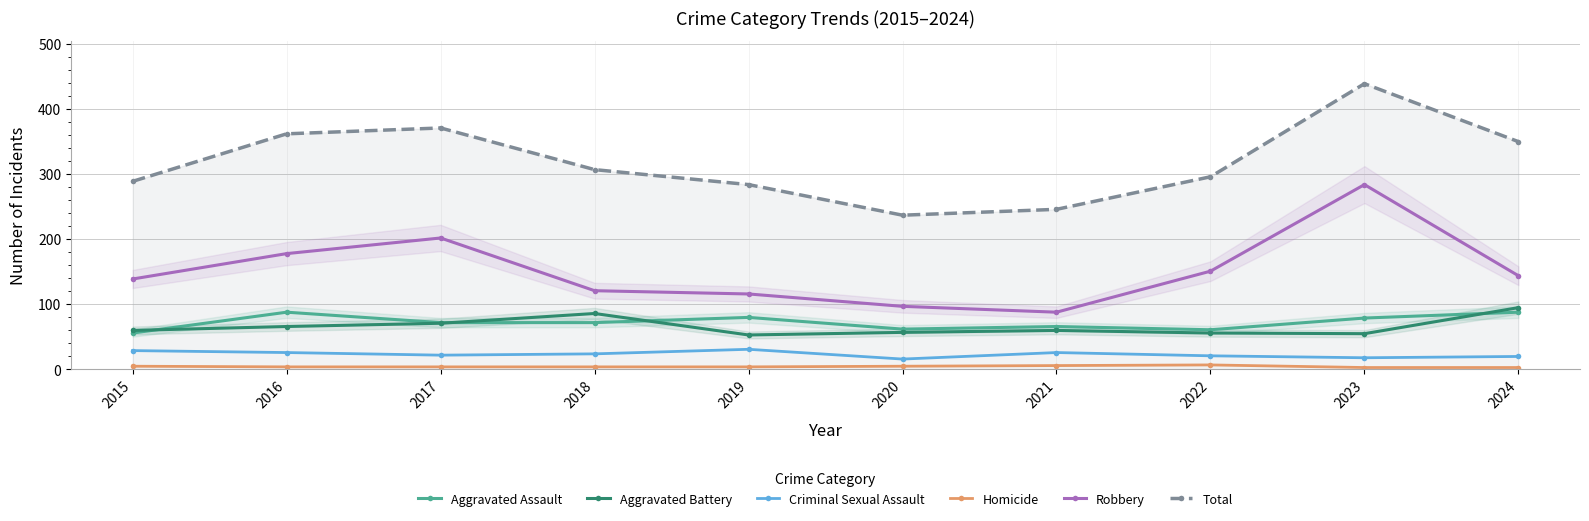

True or false: Aggravated Battery and Homicide cross at least once.

False